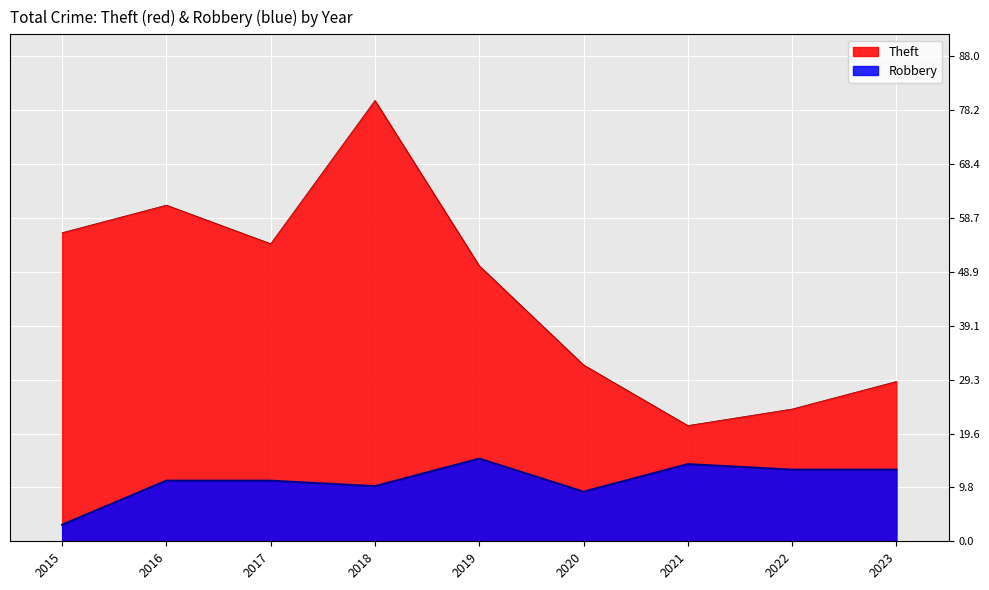

Is it true that Theft equals 37 at 2015?

False